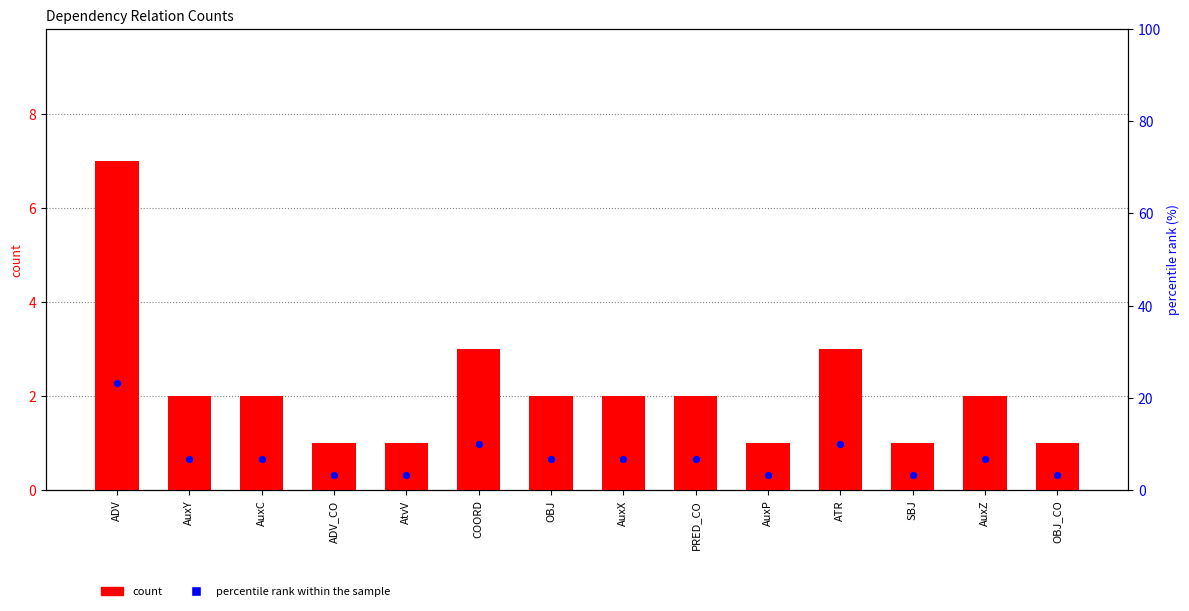

Which series contains the highest Y value?

percentile rank within the sample